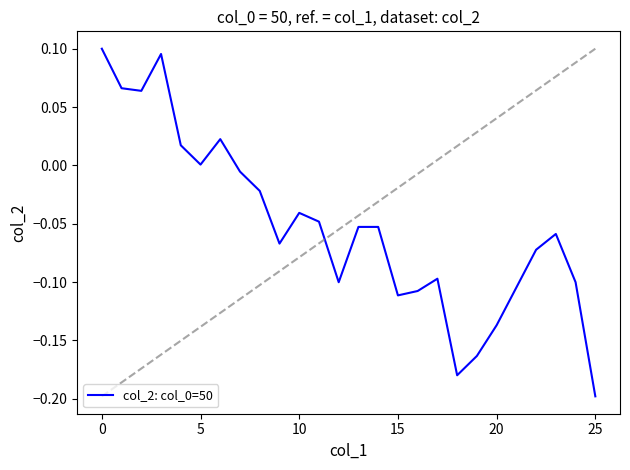

What is the difference between the maximum and minimum values?

0.3